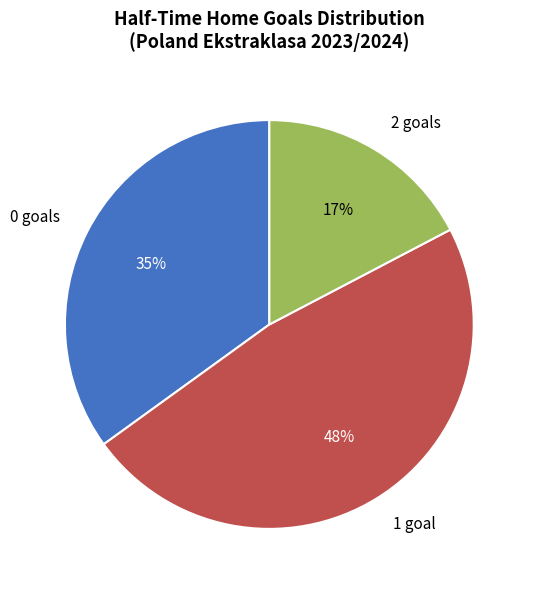

Count the number of slices in the pie.

3